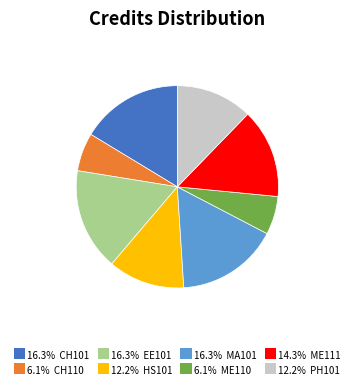

Is there any slice that represents more than half of the pie?

No